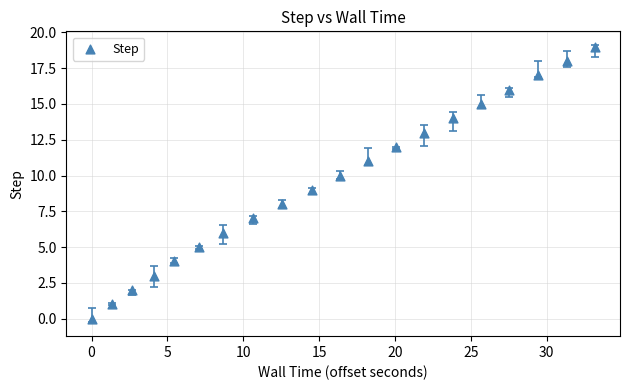

What is the range of Y values (max minus min)?

19